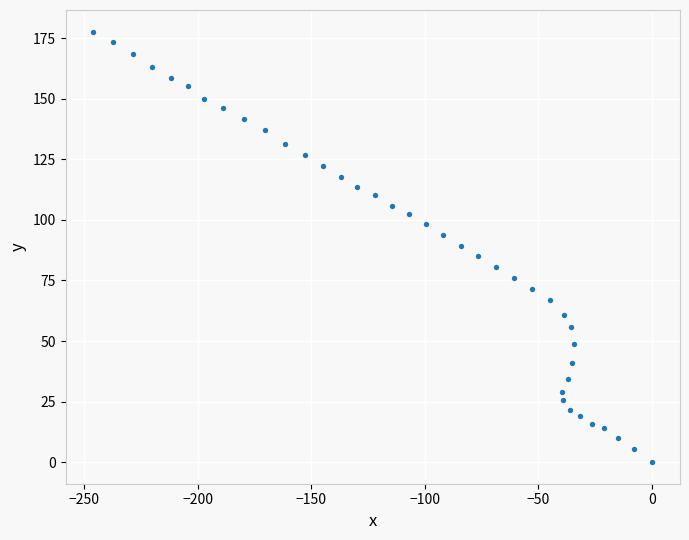

What is the range of X values (max minus min)?

245.9